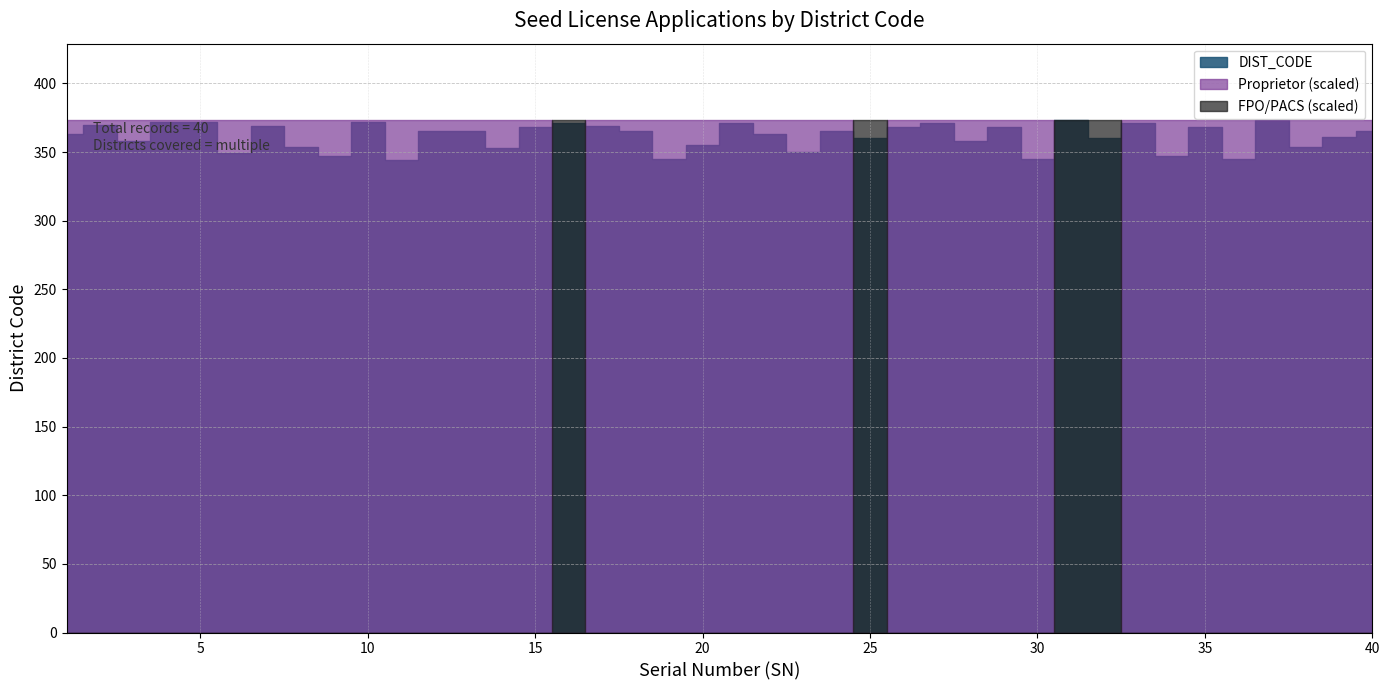

Which series has the largest total across all categories?

DIST_CODE